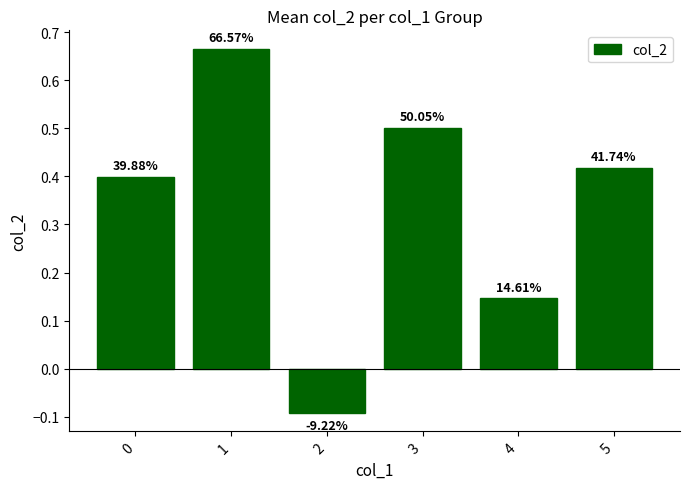

Which category has the highest value across all series?

1